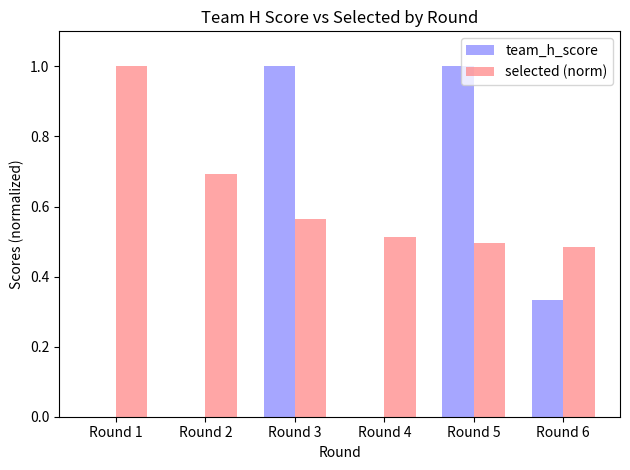

Count the number of data series in this chart.

2